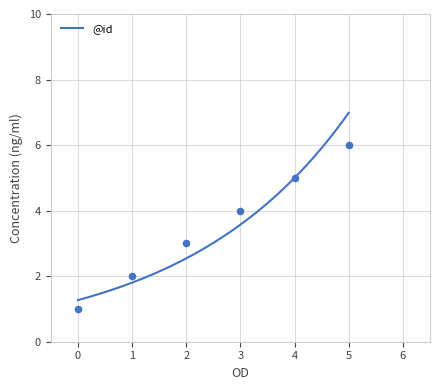

What is the change in value from 1 to 5?

+4